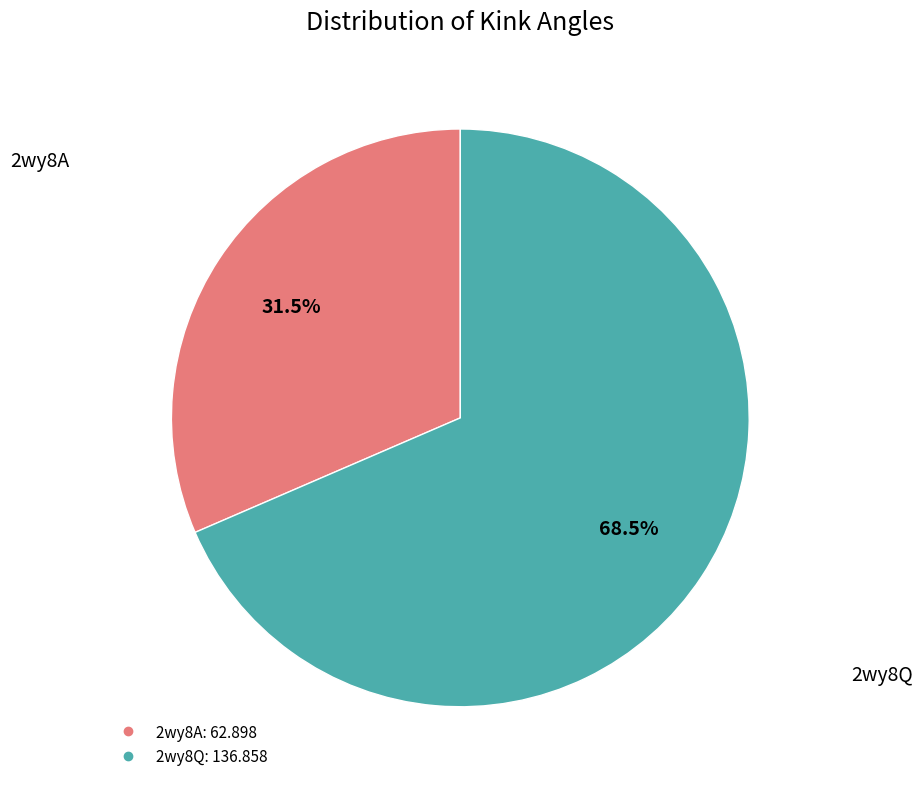

Is it true that 2wy8A is 19% of the pie?

False